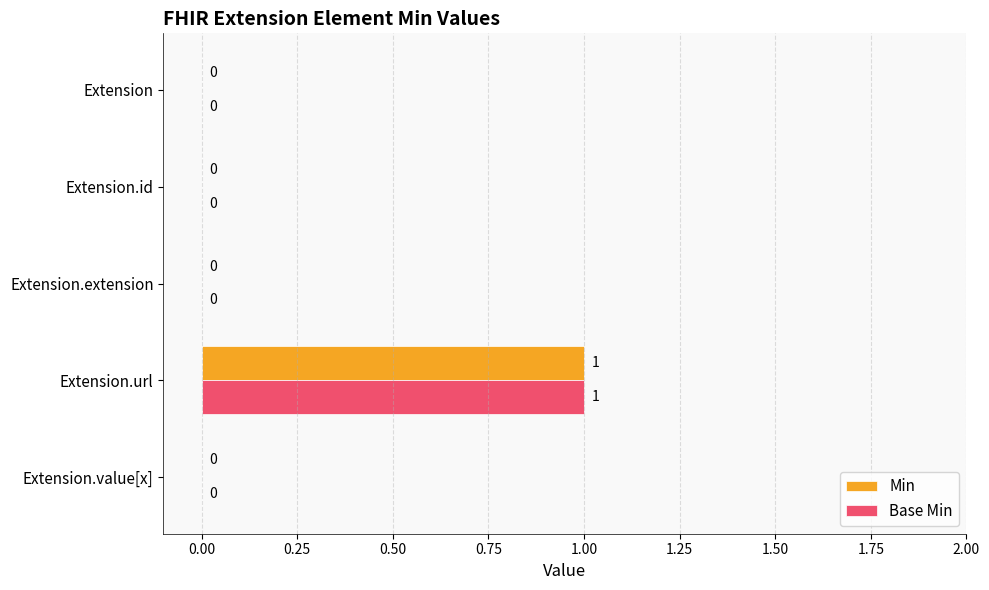

How many series are shown in this chart?

2